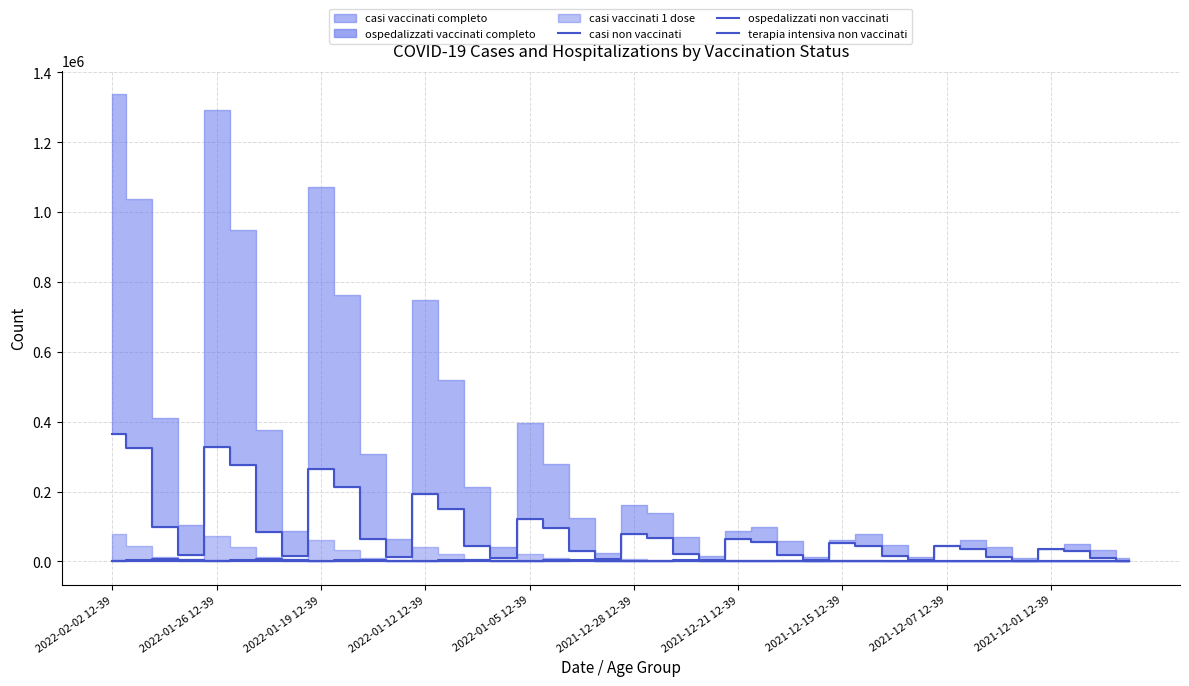

What is the approximate value of ospedalizzati non vaccinati at 29, to the nearest 10?

1690